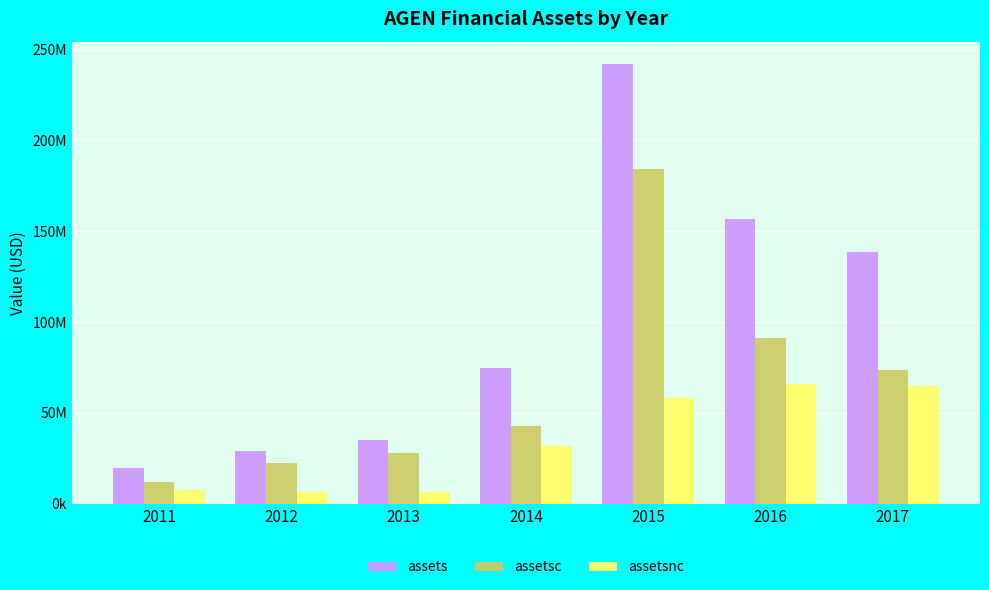

Which category has the lowest value in the assetsnc series?

2012